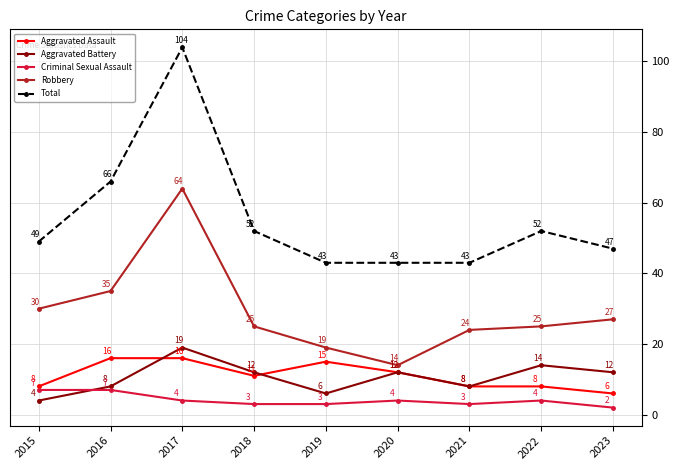

What is the sum of all Robbery values?

263